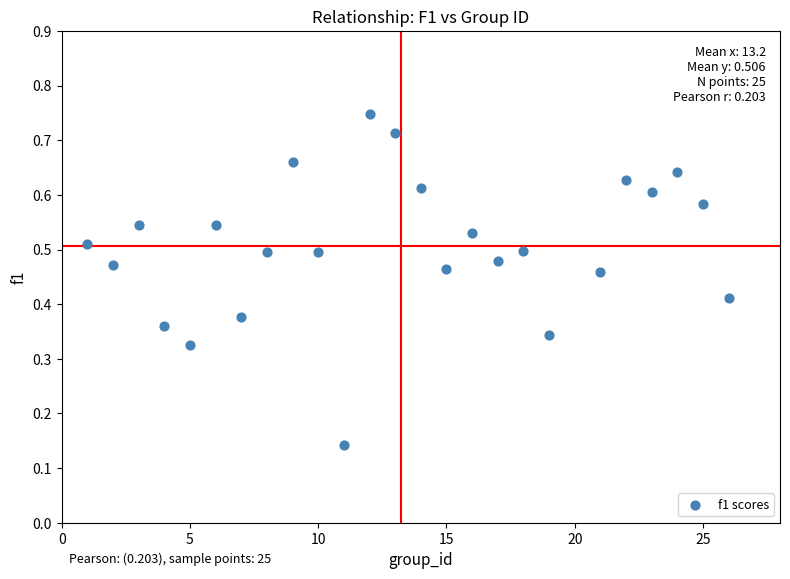

What is the range of X values (max minus min)?

25.0